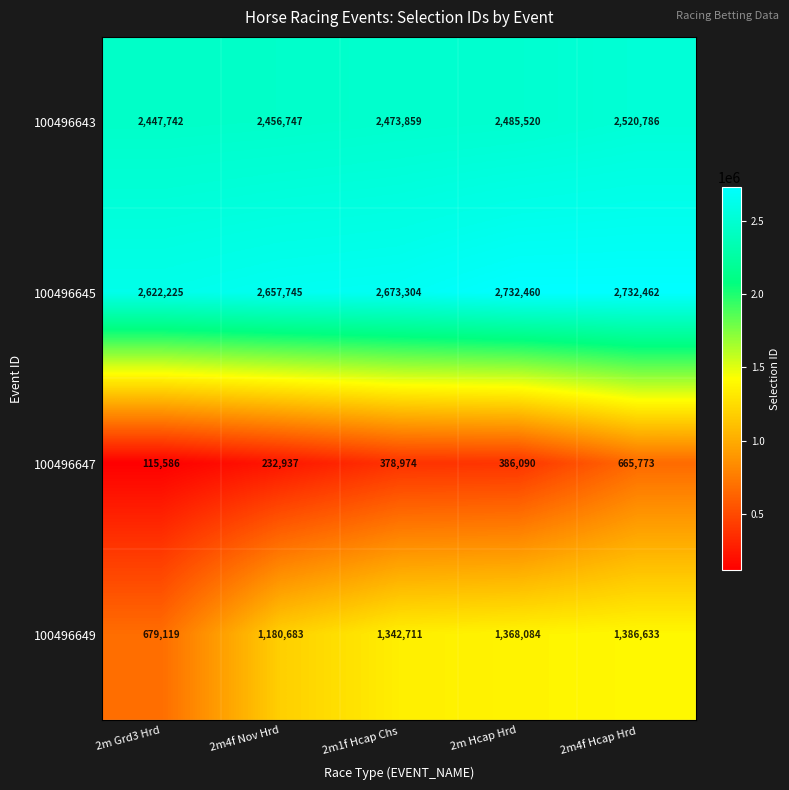

What is the difference between the maximum and second lowest values in the 100496645 series?

74717